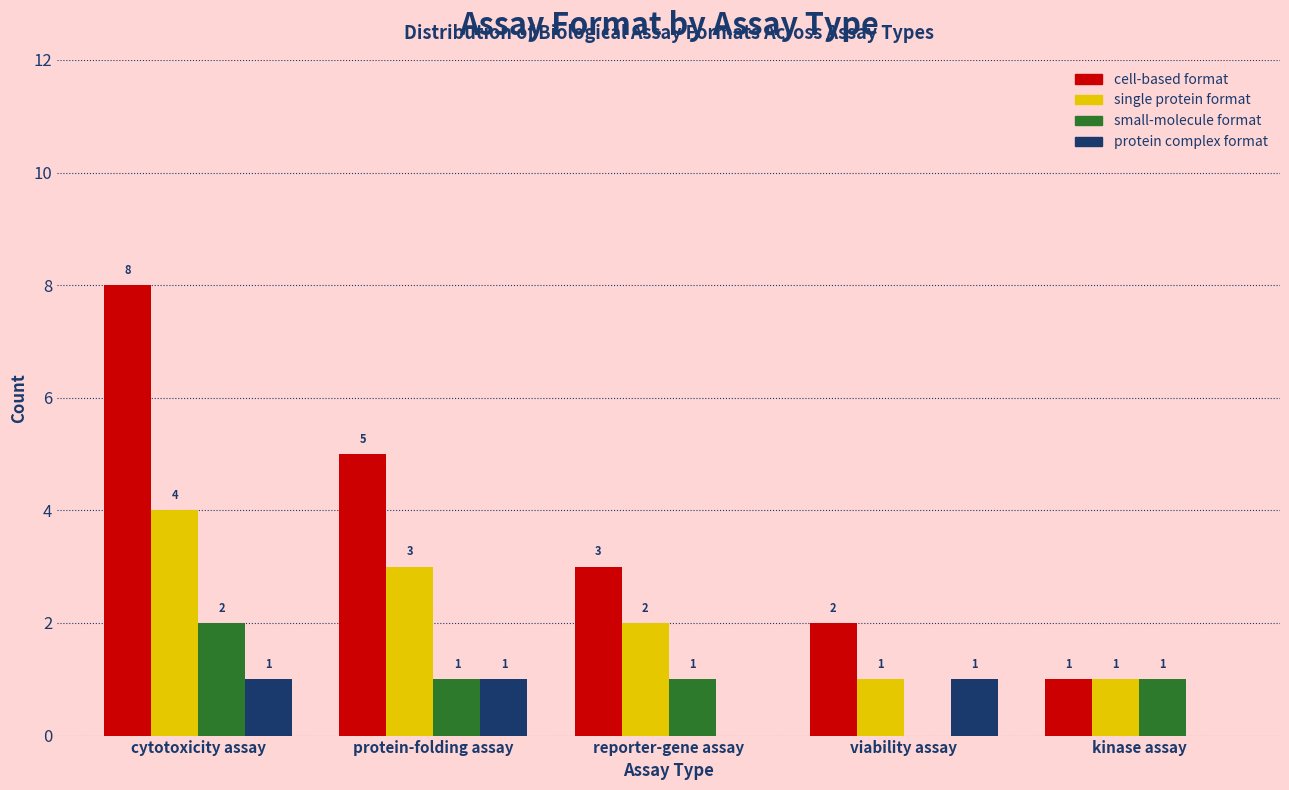

How many distinct data groups are displayed?

4